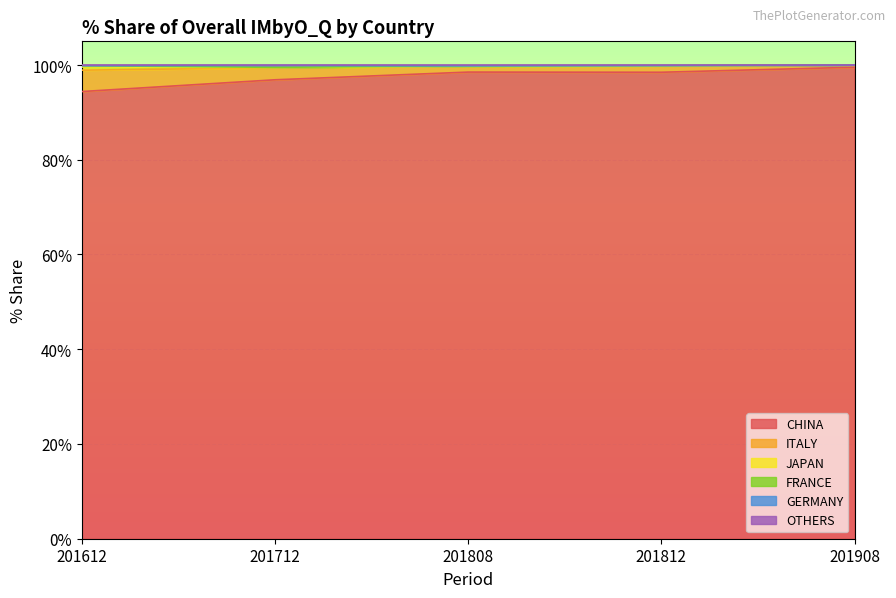

True or false: OTHERS and CHINA cross at least once.

False